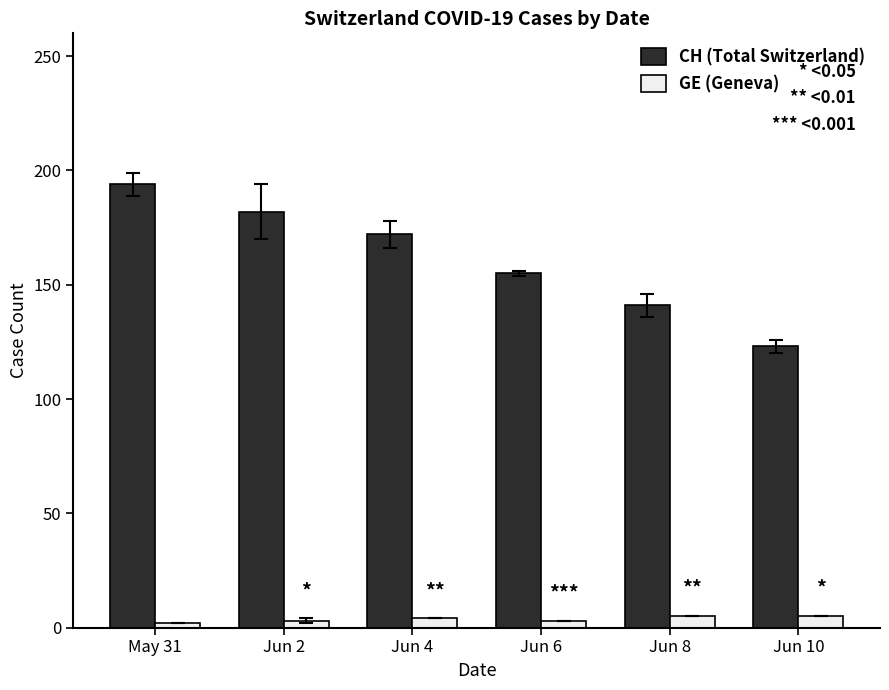

The value of CH (Total Switzerland) at Jun 8 is 141. True or false?

True